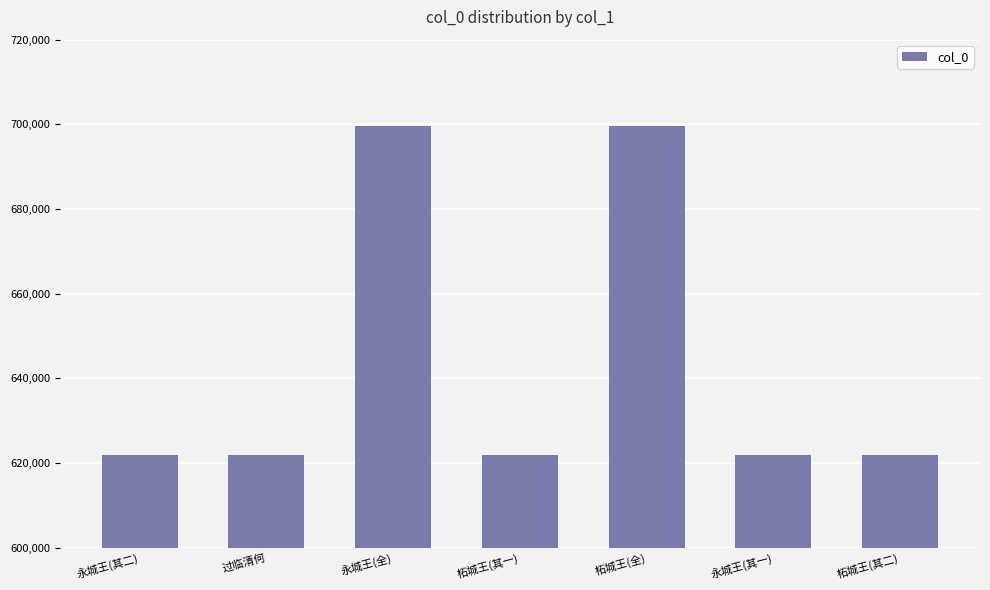

What is the maximum value shown in the chart?

699654